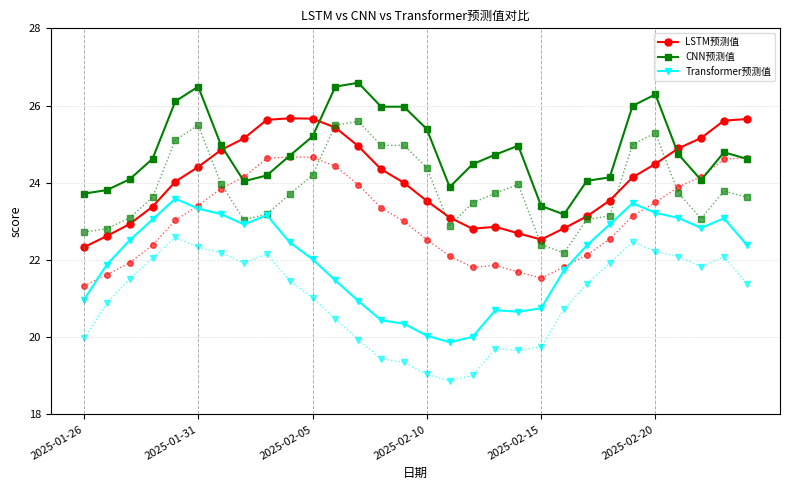

What is the minimum value shown in the chart?

18.9